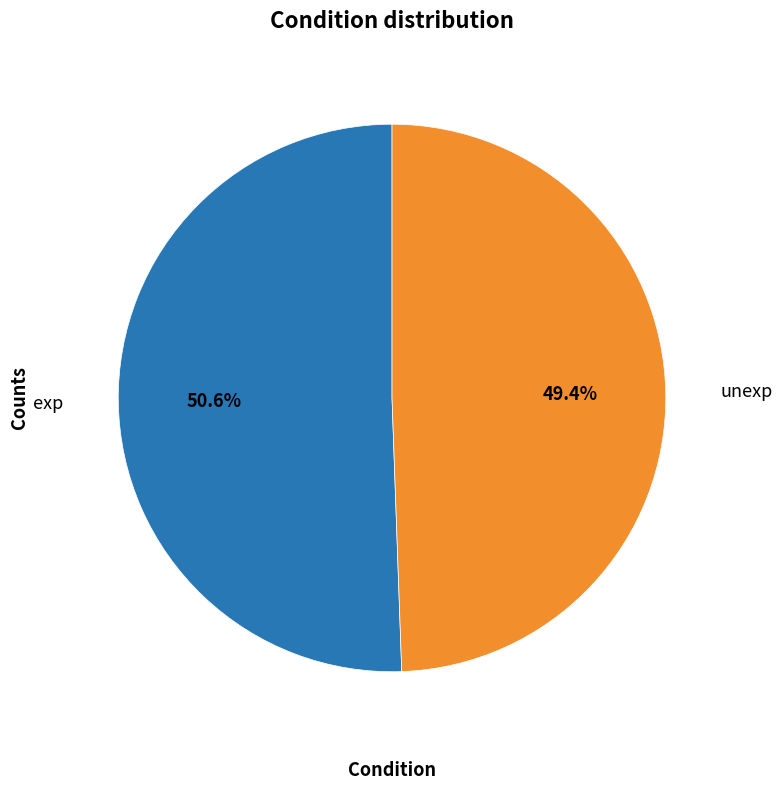

Is there any slice that represents more than half of the pie?

Yes